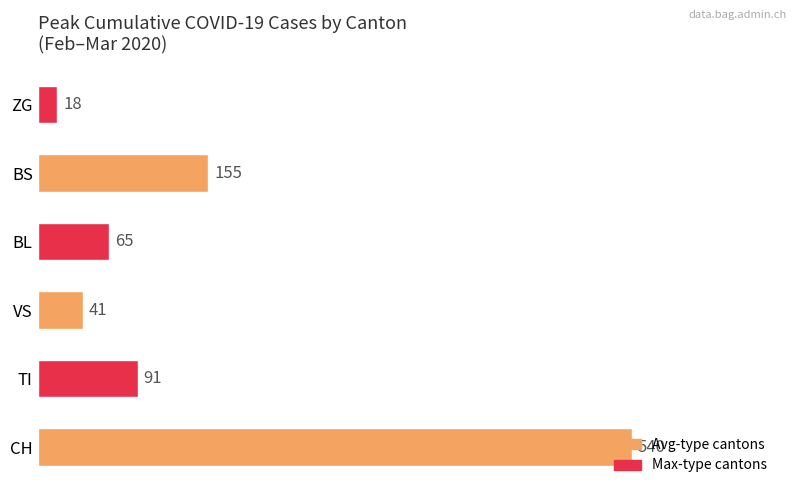

Rank the categories by value from highest to lowest.

CH, BS, TI, BL, VS, ZG